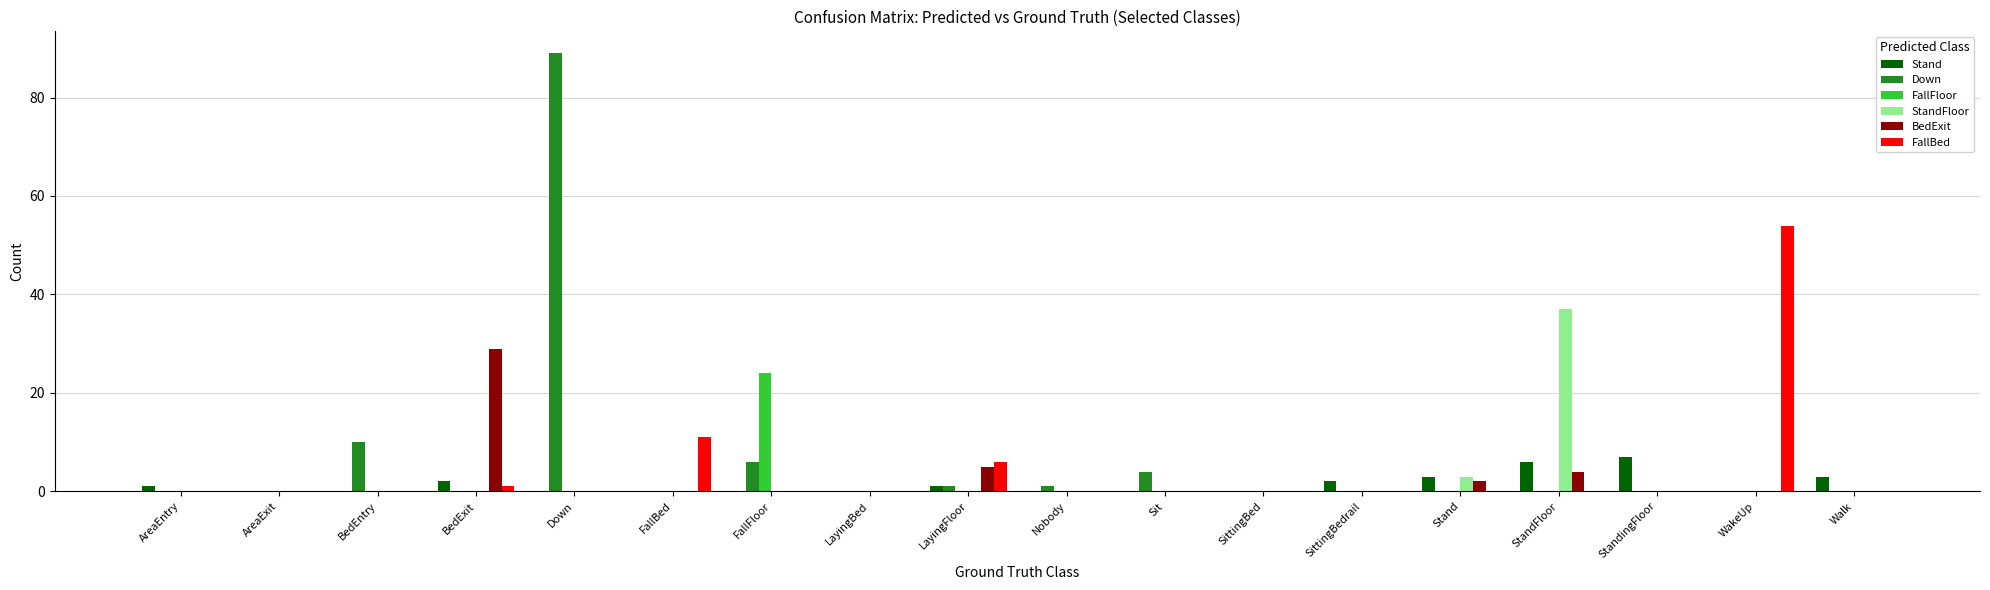

Is it true that FallFloor equals -9 at FallBed?

False